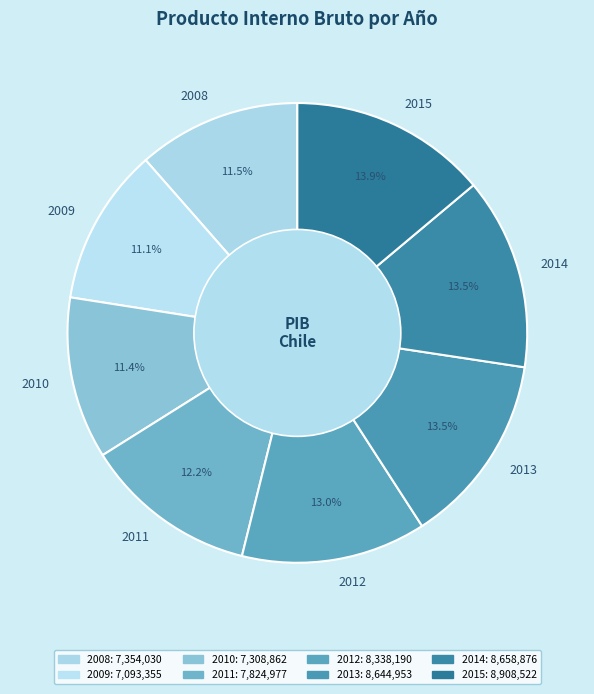

True or false: 2014 accounts for 24% of the total.

False